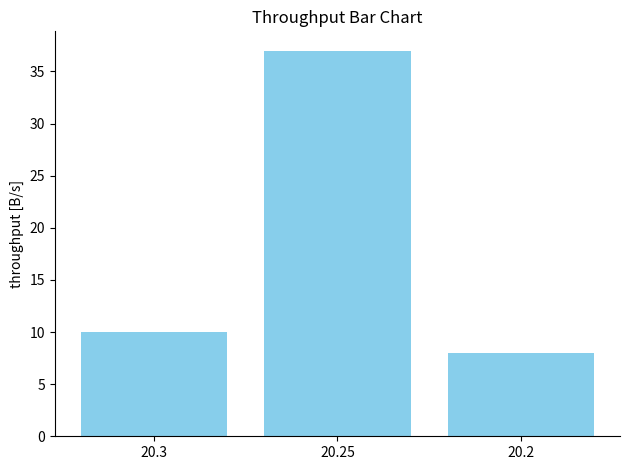

How many series are shown in this chart?

1